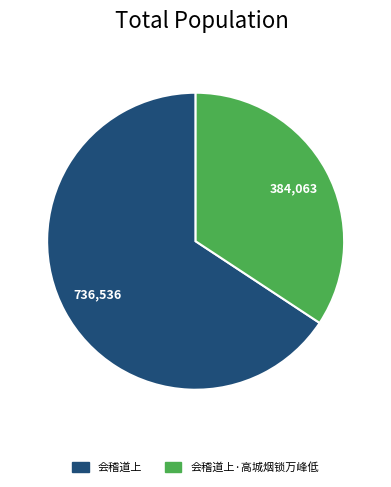

Count the number of slices in the pie.

2